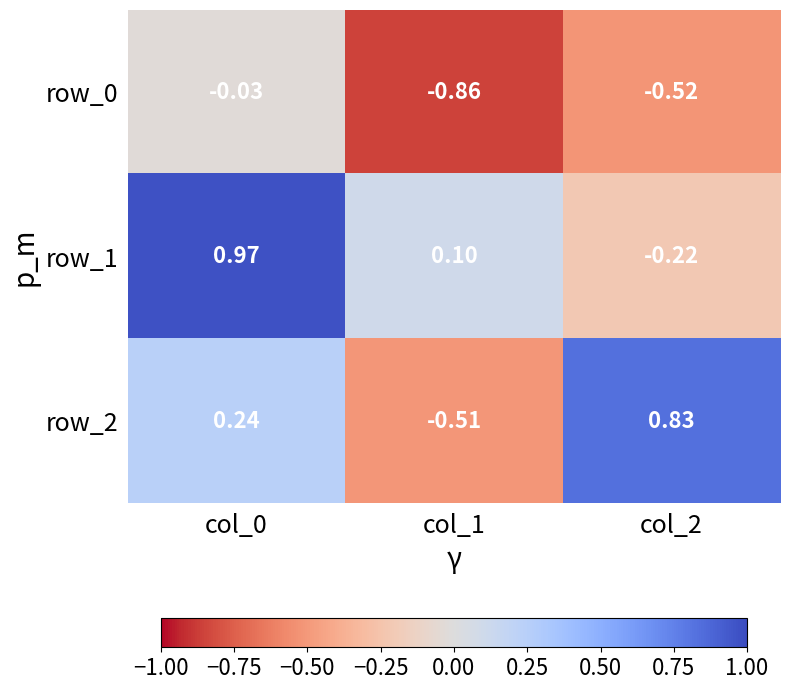

Which category has the lowest value in the row_2 series?

col_1